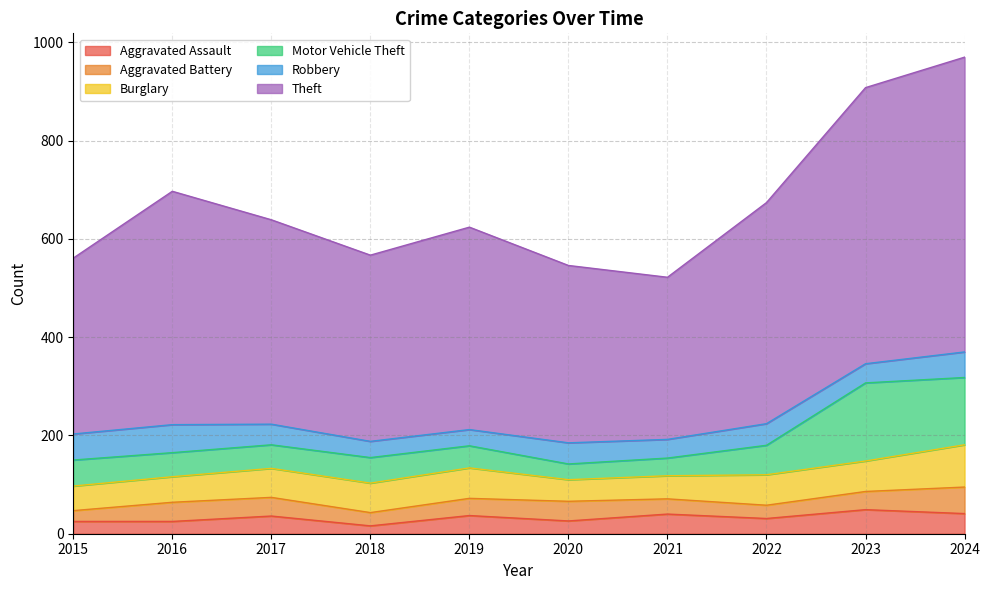

Which series has the widest spread of values?

Theft